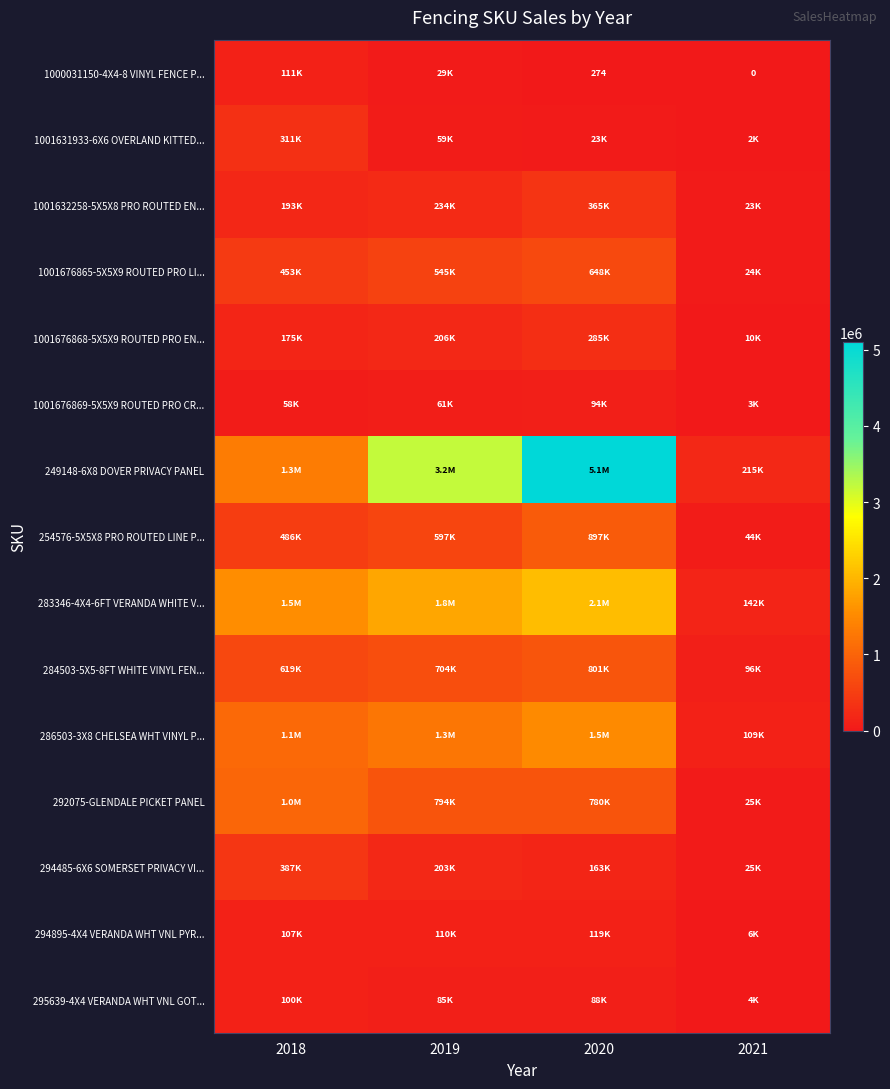

Between 2018 and 2021, which is larger?

2018